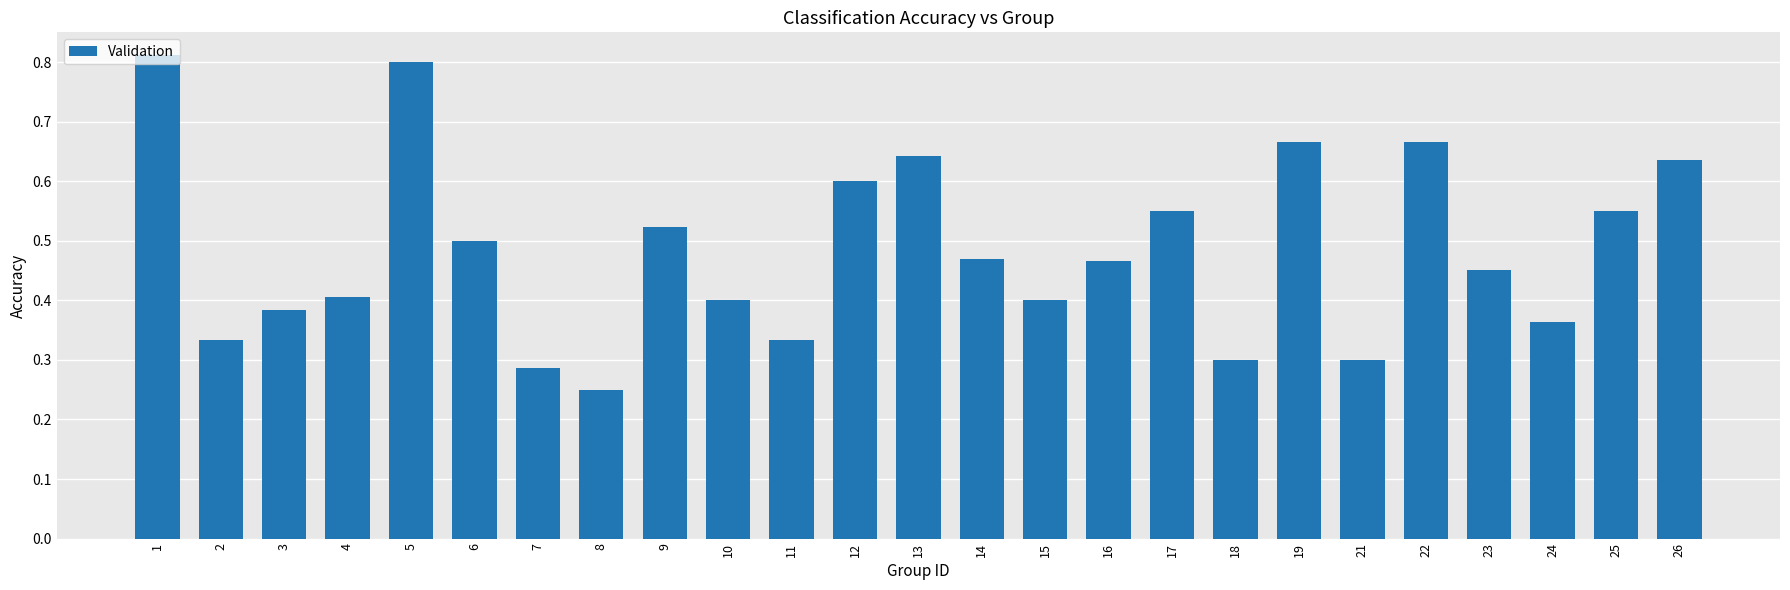

What is the change in value from 4 to 16?

+0.1